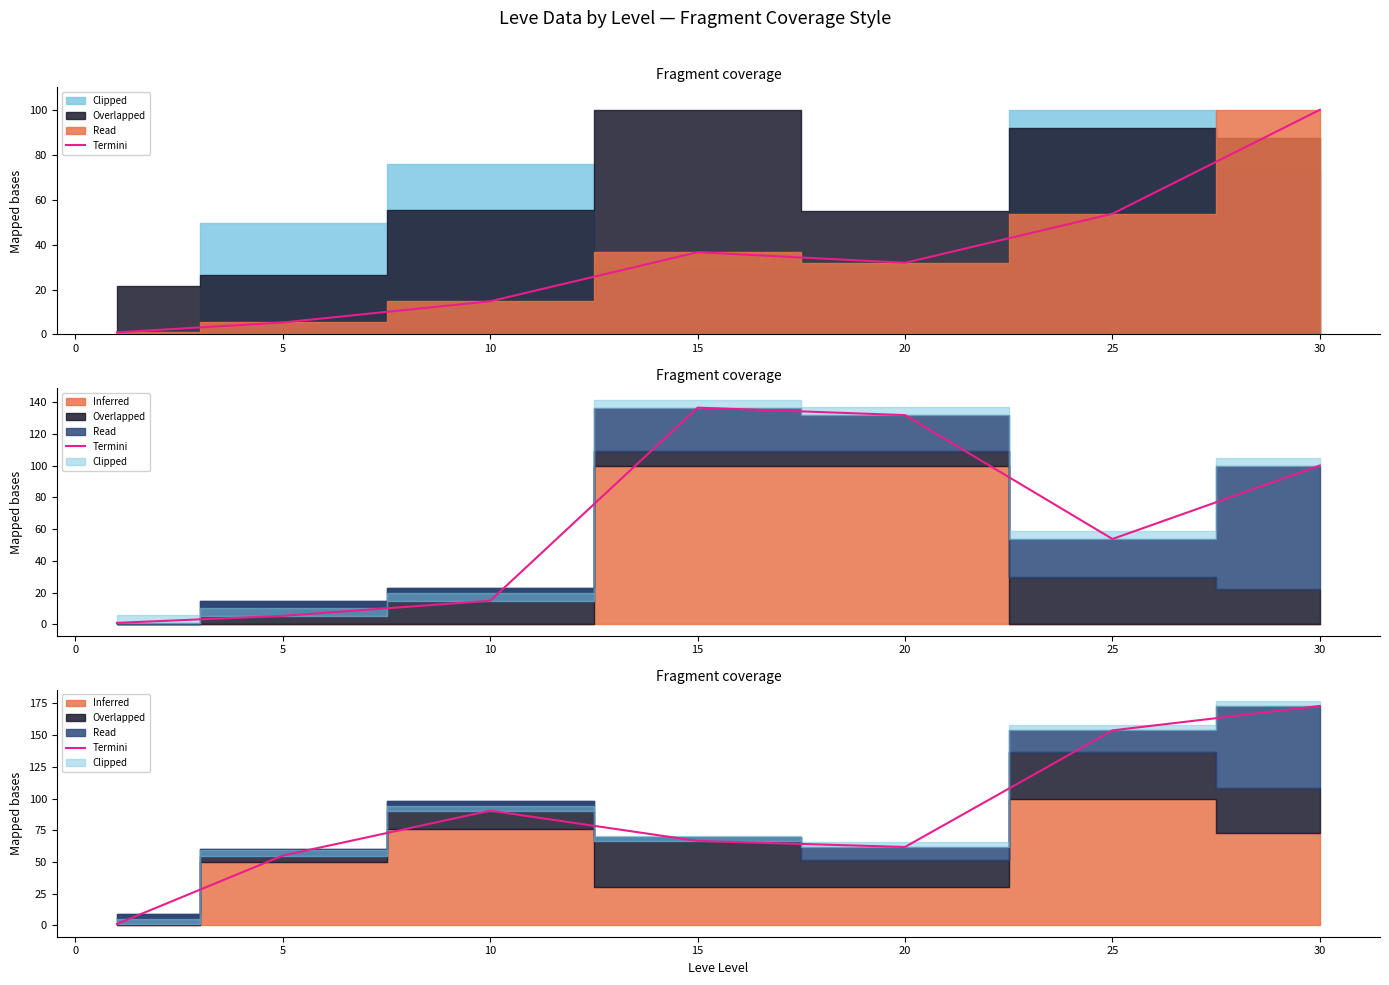

What is the difference between the maximum and second lowest values in the Termini series?

117.9